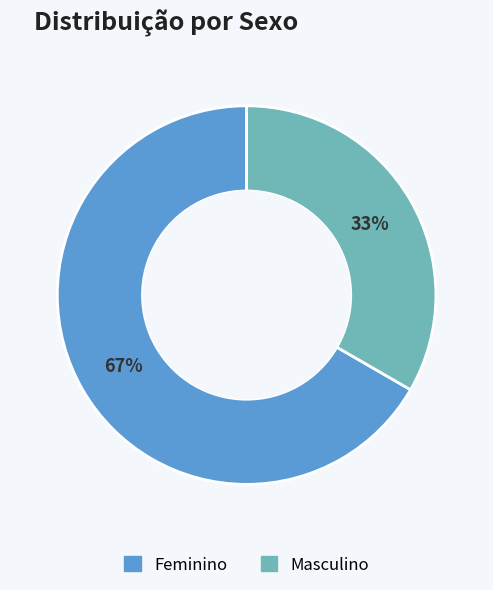

To the nearest percent, what is the average slice percentage?

50%